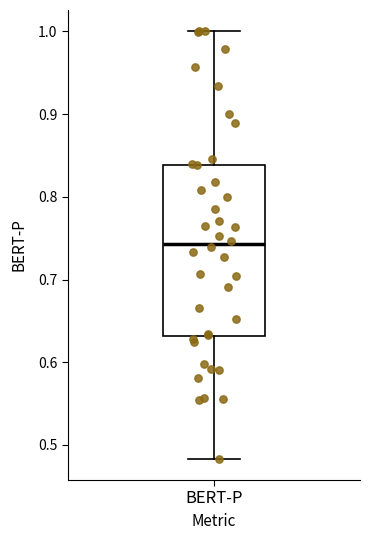

Read this box plot against the y-axis: the position of the median line, the range covered by the box, and the ends of both whiskers. The values are not printed on the chart, so give them approximately, as read against the axis.

median 0.74, box 0.63 to 0.84, whiskers 0.48 to 1.00